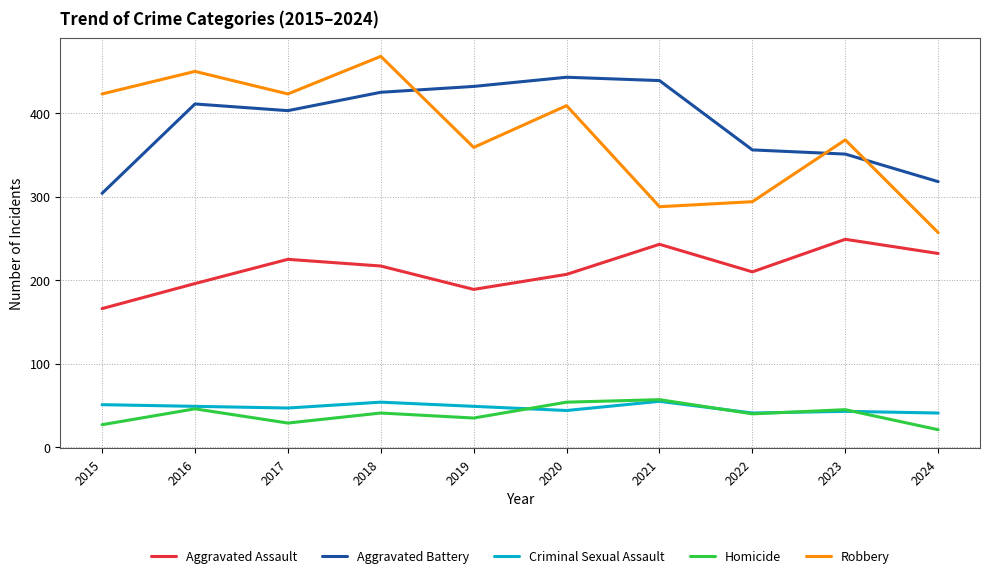

How many categories are shown in the chart?

10